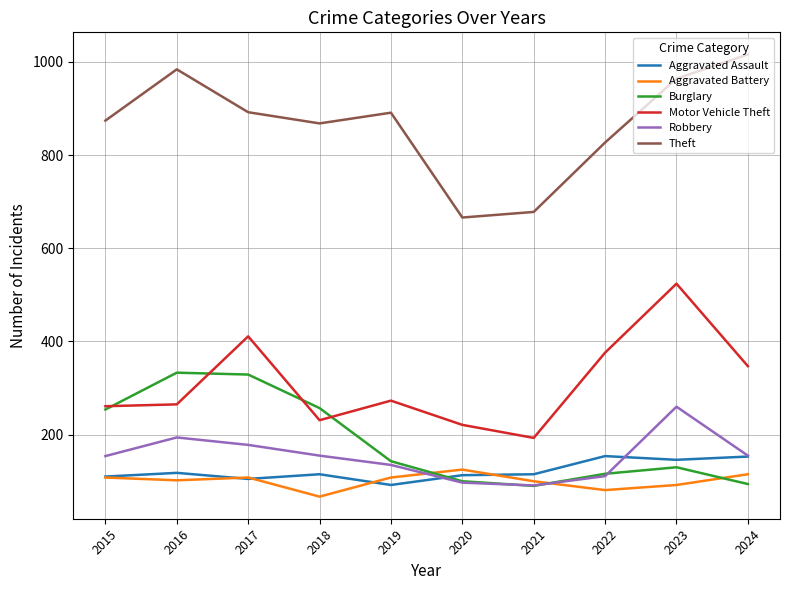

In Motor Vehicle Theft, how many points are lower than both neighbors (excluding endpoints)?

2